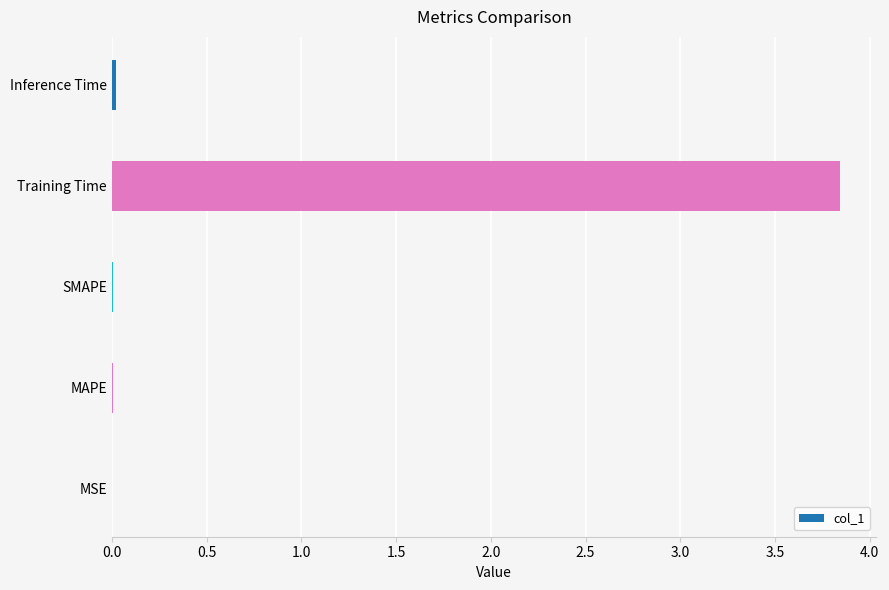

At which category does the chart reach its peak across all series?

Training Time